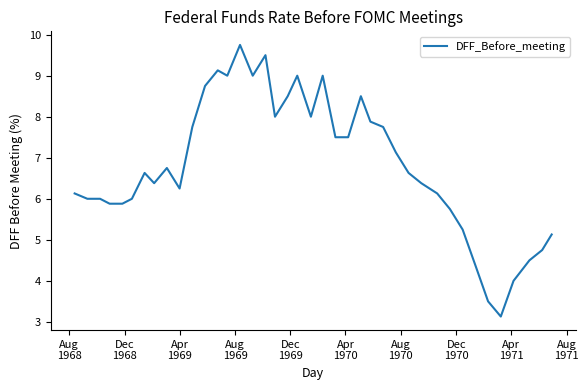

What is the greatest value displayed?

9.8